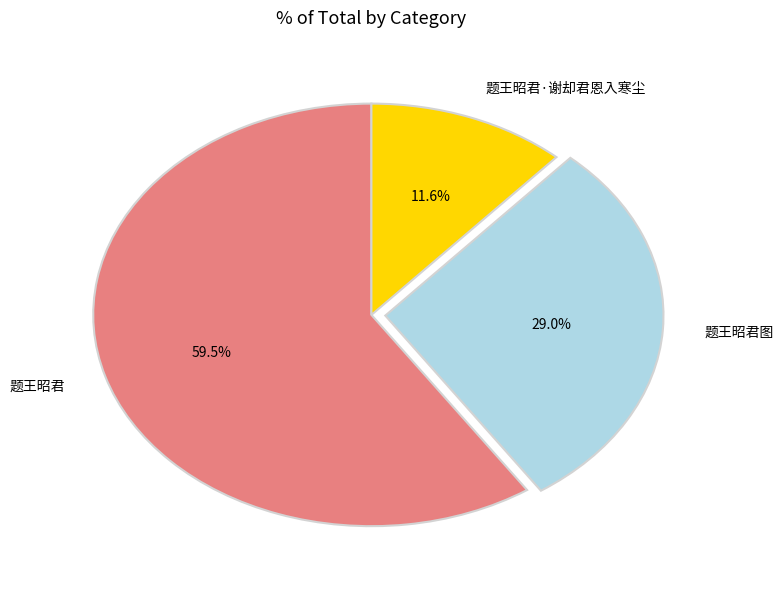

Count the number of slices in the pie.

3